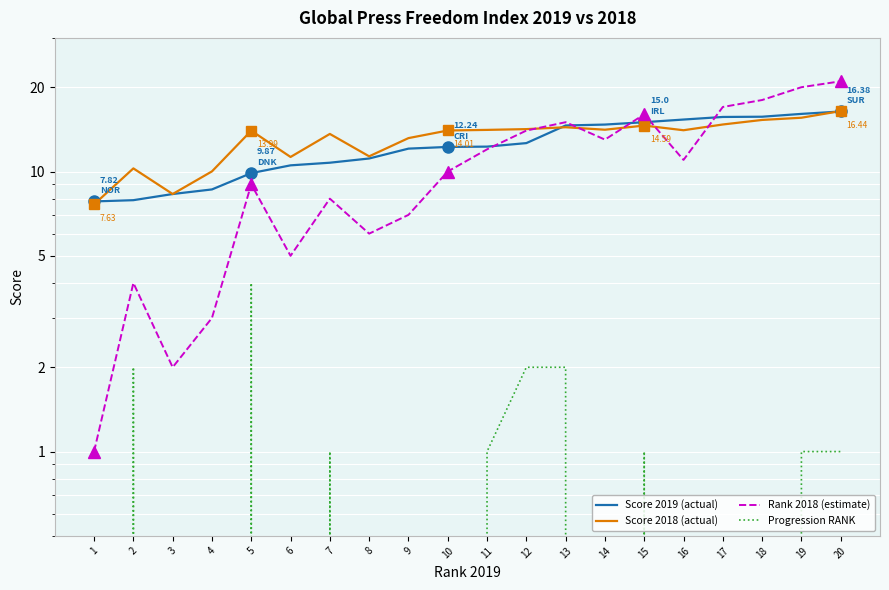

How many distinct data groups are displayed?

4